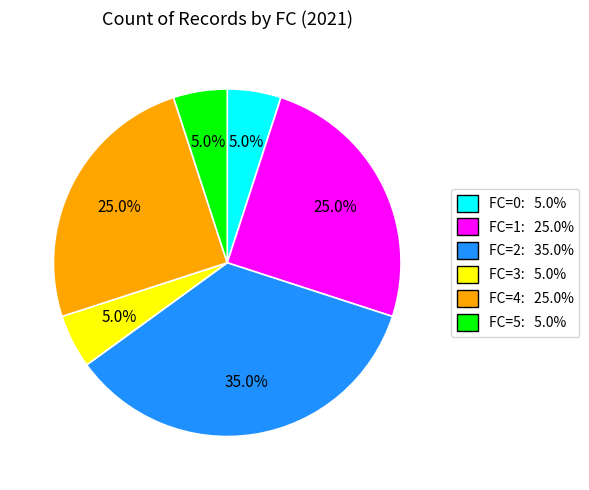

Is there a majority slice in this chart?

No